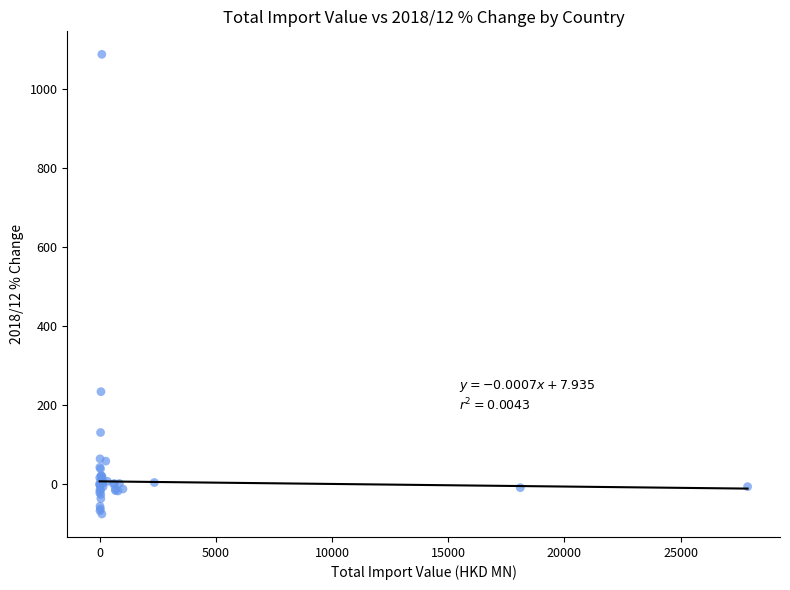

What Y value in the scatter plot is closest to 506?

234.5